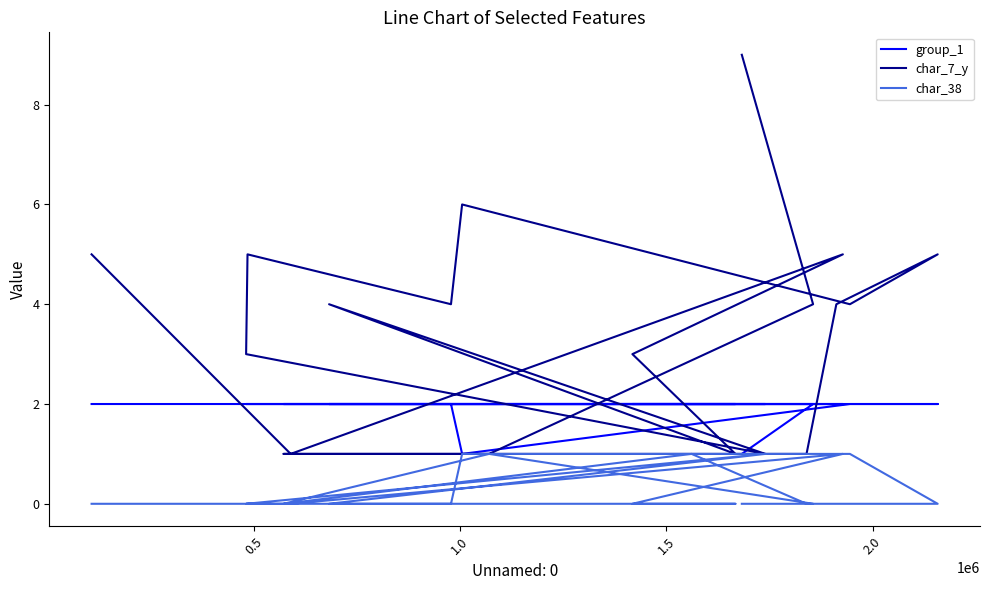

At which label does char_7_y reach its minimum?

1.0